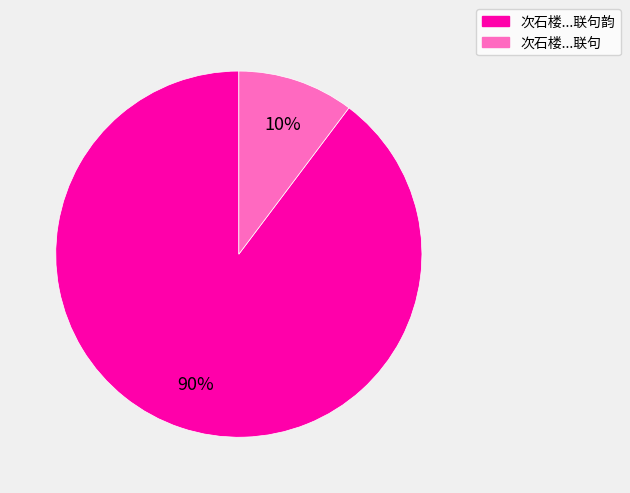

Is there any slice that represents more than half of the pie?

Yes